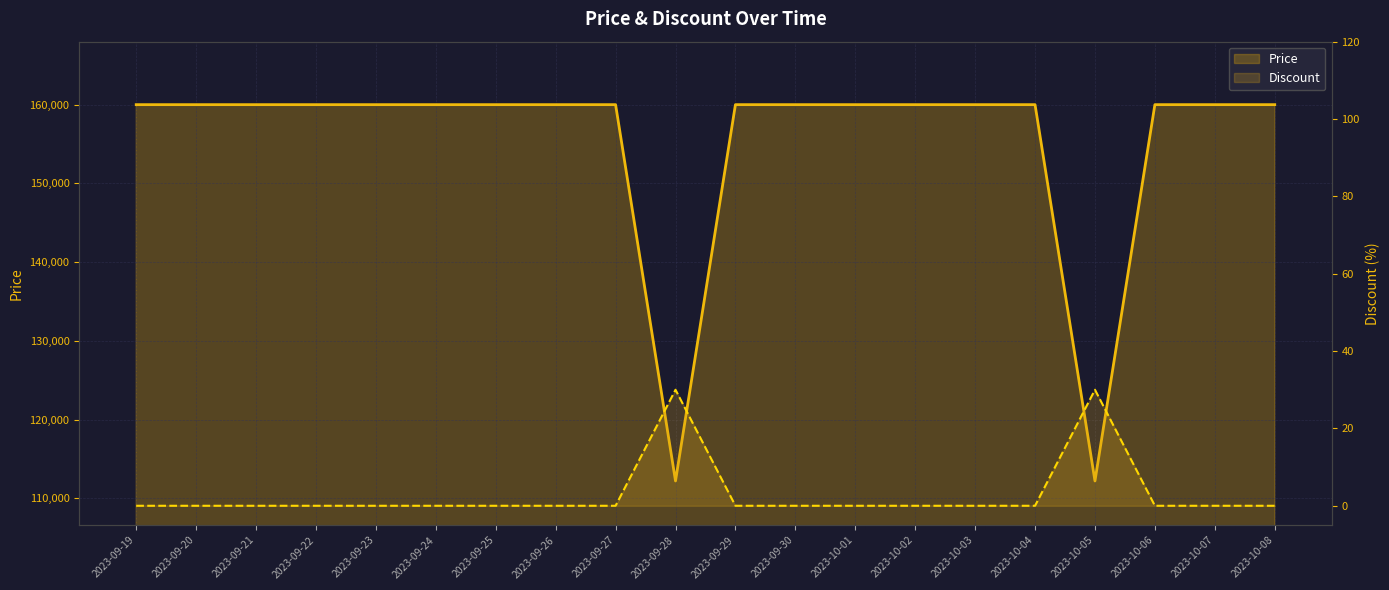

What is the difference between the Discount values at 2023-10-05 and 2023-09-22?

30